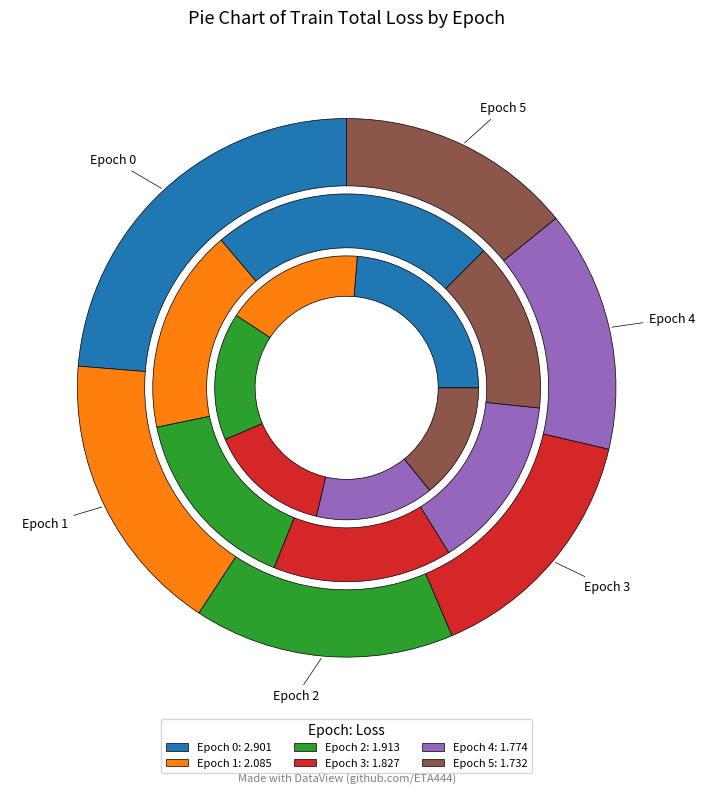

How many segments does this pie chart have?

6